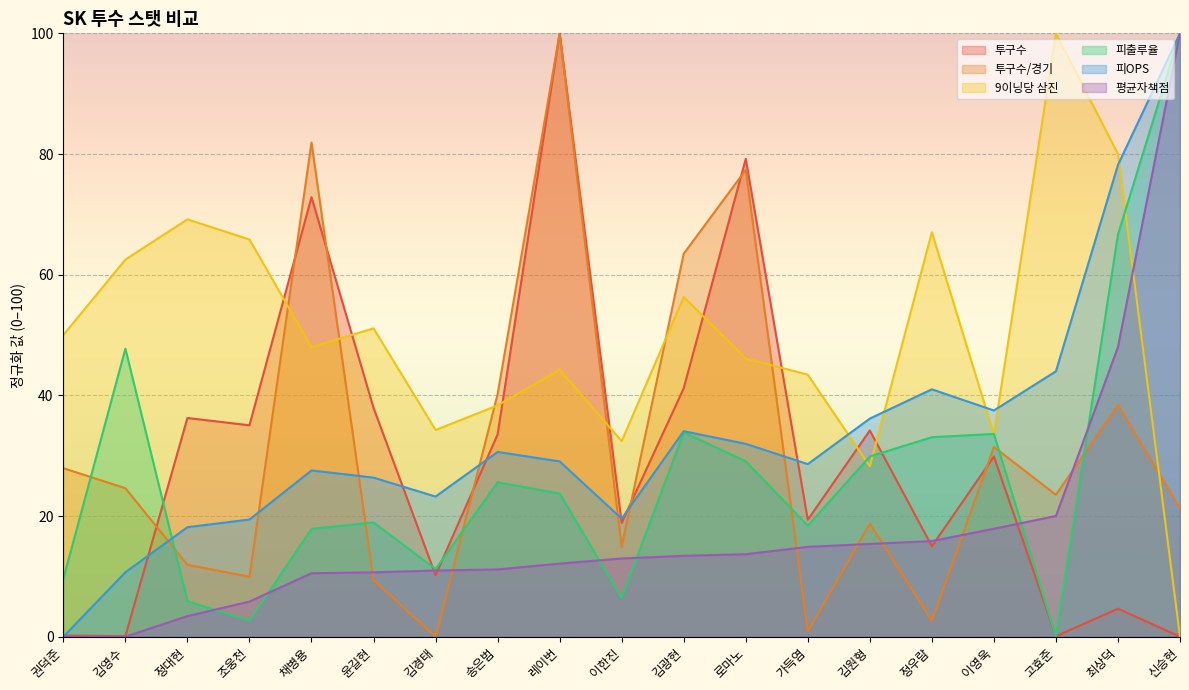

What are all the series names shown in the legend?

투구수, 투구수/경기, 9이닝당 삼진, 피출루율, 피OPS, 평균자책점